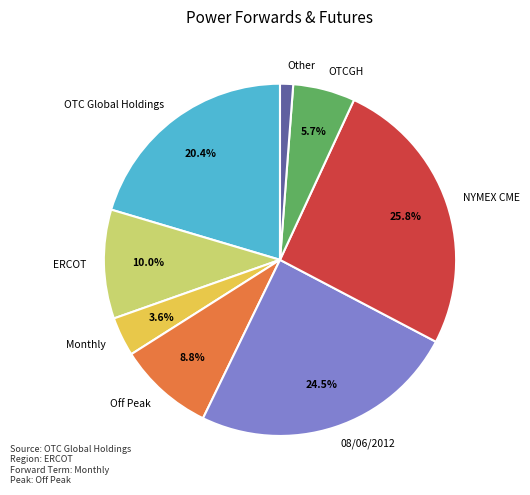

Rank the categories by value from lowest to highest.

Other, Monthly, OTCGH, Off Peak, ERCOT, OTC Global Holdings, 08/06/2012, NYMEX CME